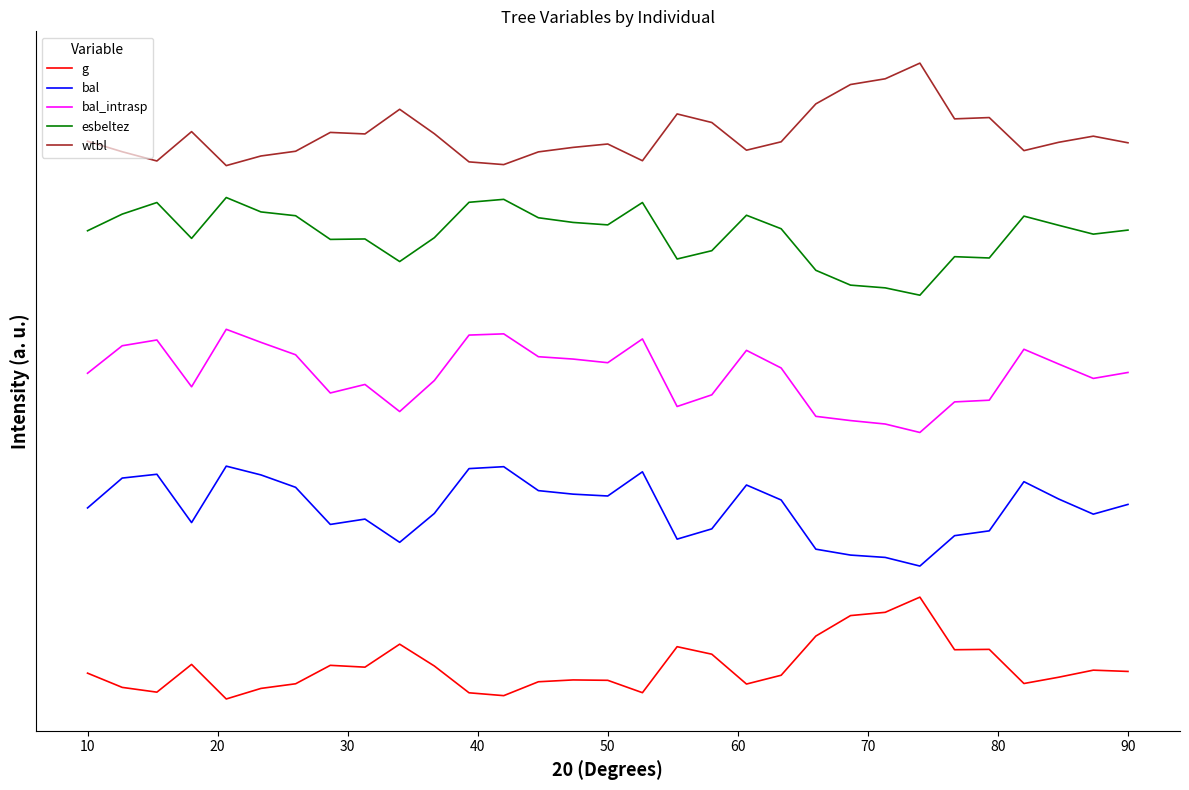

What is the average value of the wtbl series?

337.8